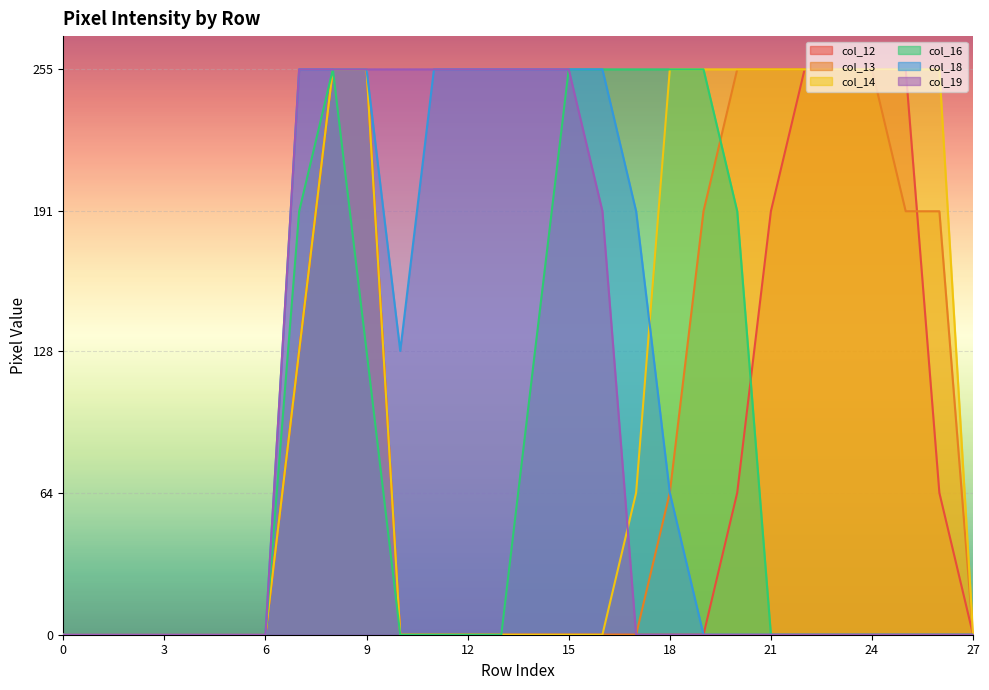

Which has a higher value, 14 or 4?

14